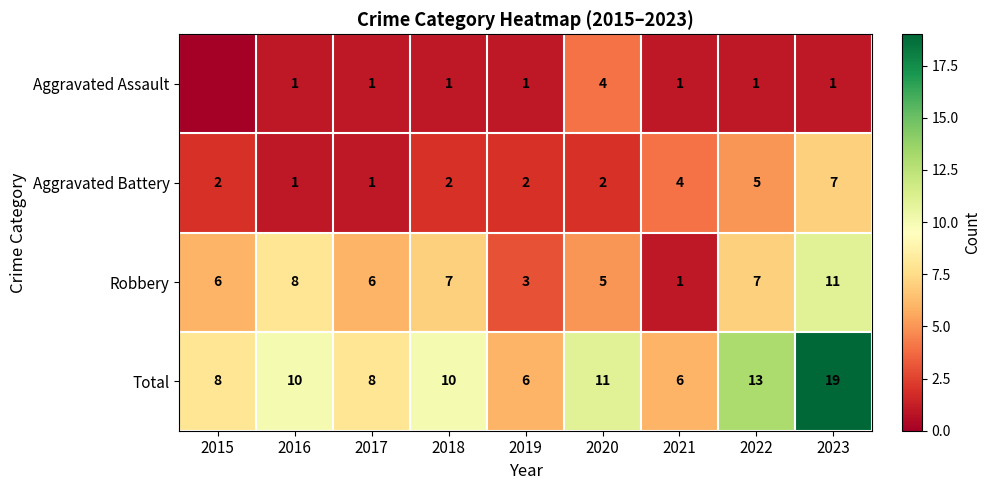

What is the maximum value shown in the chart?

19